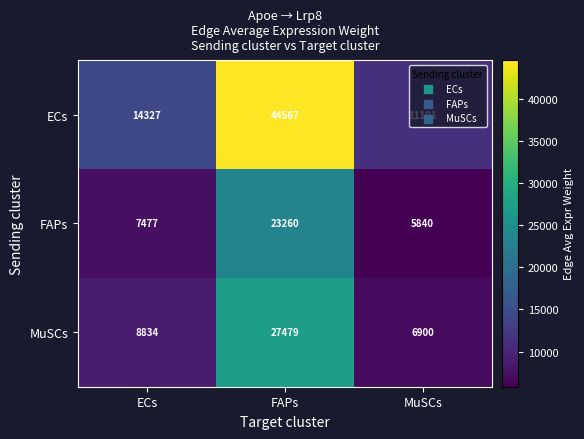

What value does the ECs series have at FAPs, to the nearest 50?

44550